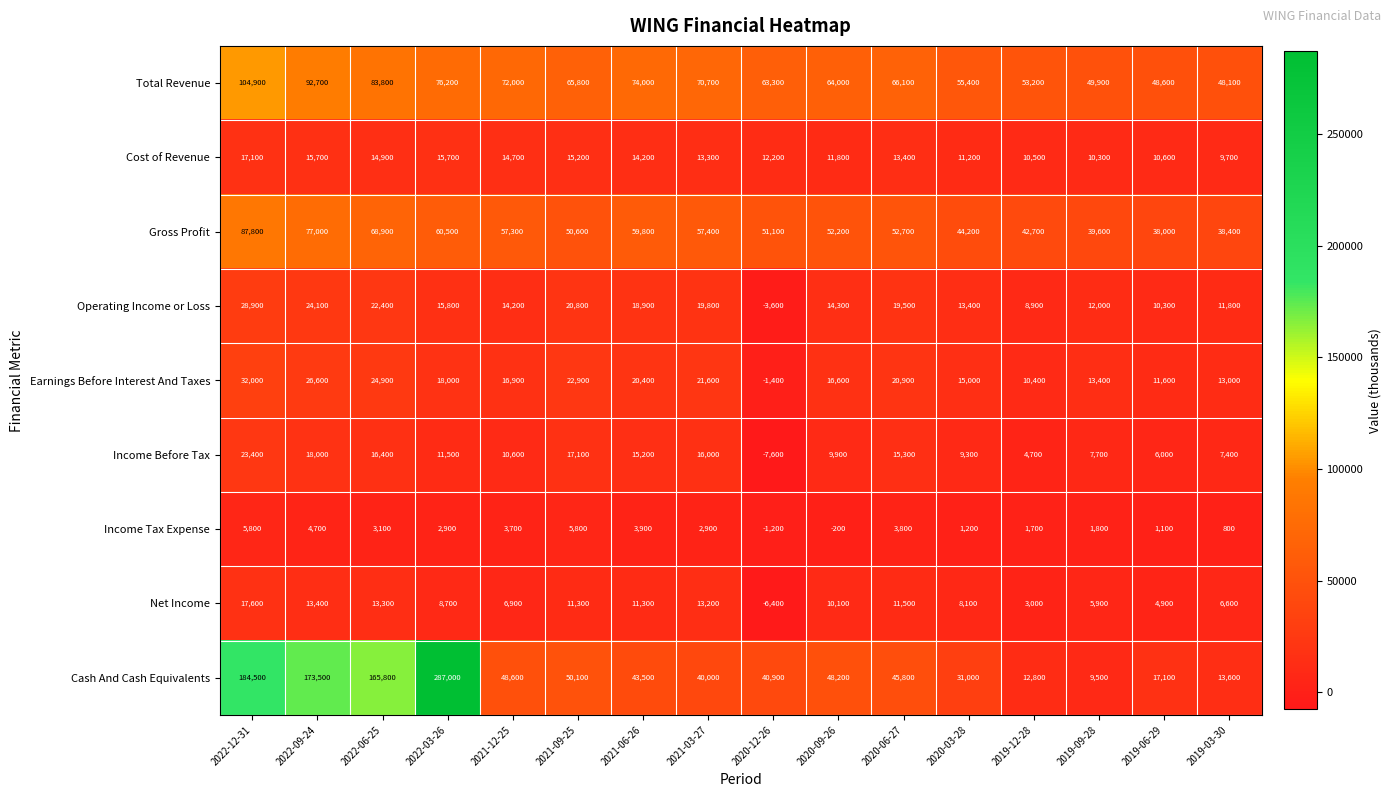

The Gross Profit series shows 44200 at 2020-03-28. True or false?

True